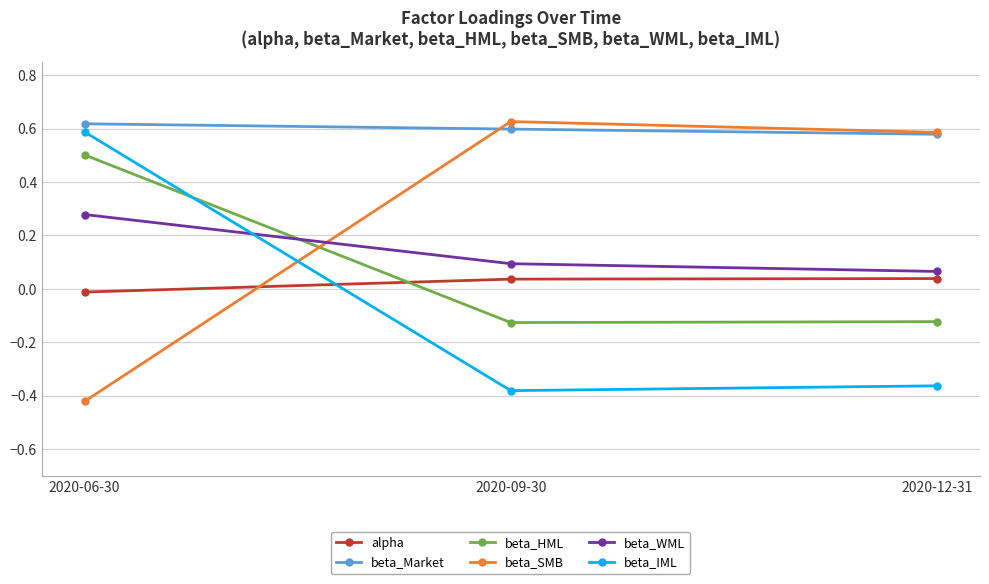

How many values in the beta_HML series are below 0?

2